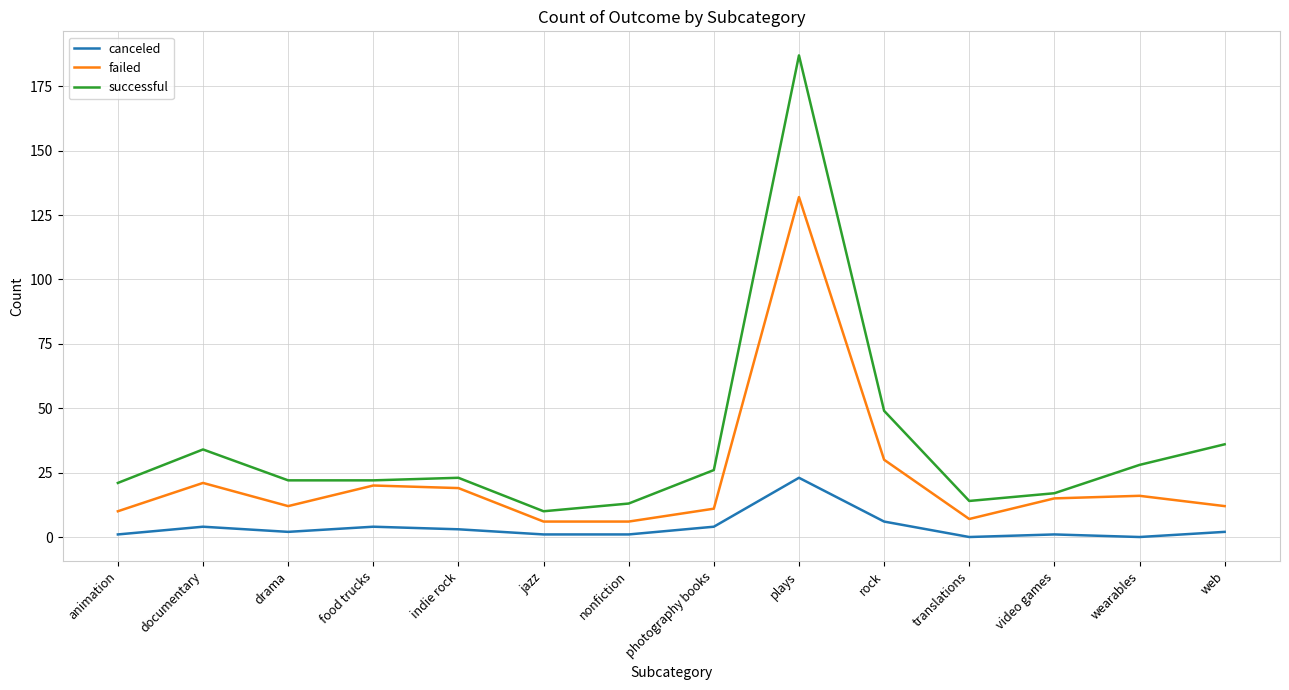

Reading right to left, what are all the values shown in this chart?

canceled: 2	0	1	0	6	23	4	1	1	3	4	2	4	1
failed: 12	16	15	7	30	132	11	6	6	19	20	12	21	10
successful: 36	28	17	14	49	187	26	13	10	23	22	22	34	21